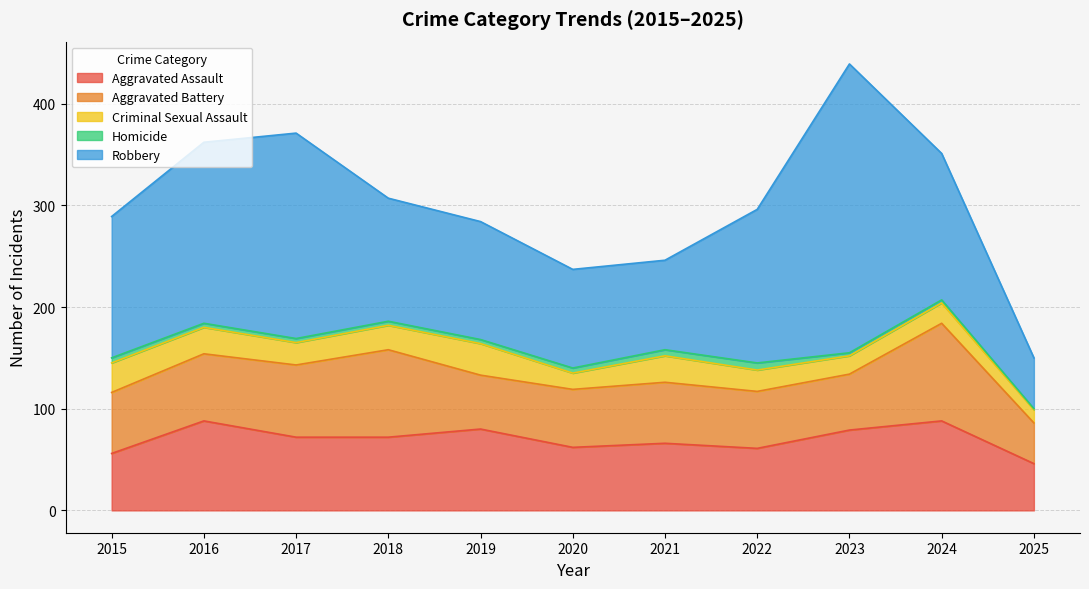

What is the highest value of the Criminal Sexual Assault series?

31